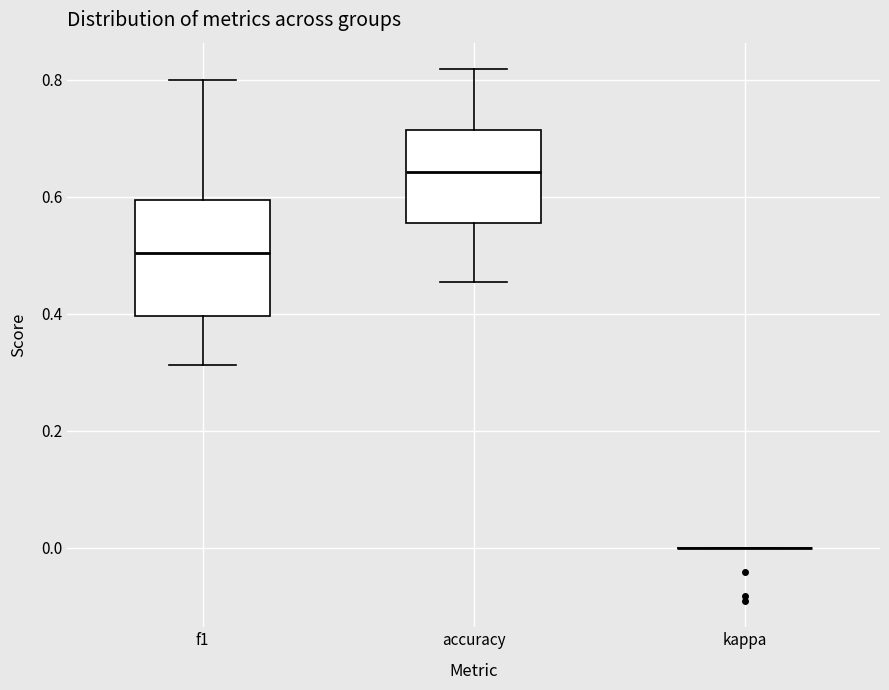

Where does the upper whisker of the box for f1 end on the y-axis? The values are not printed on the chart, so give them approximately, as read against the axis.

0.80